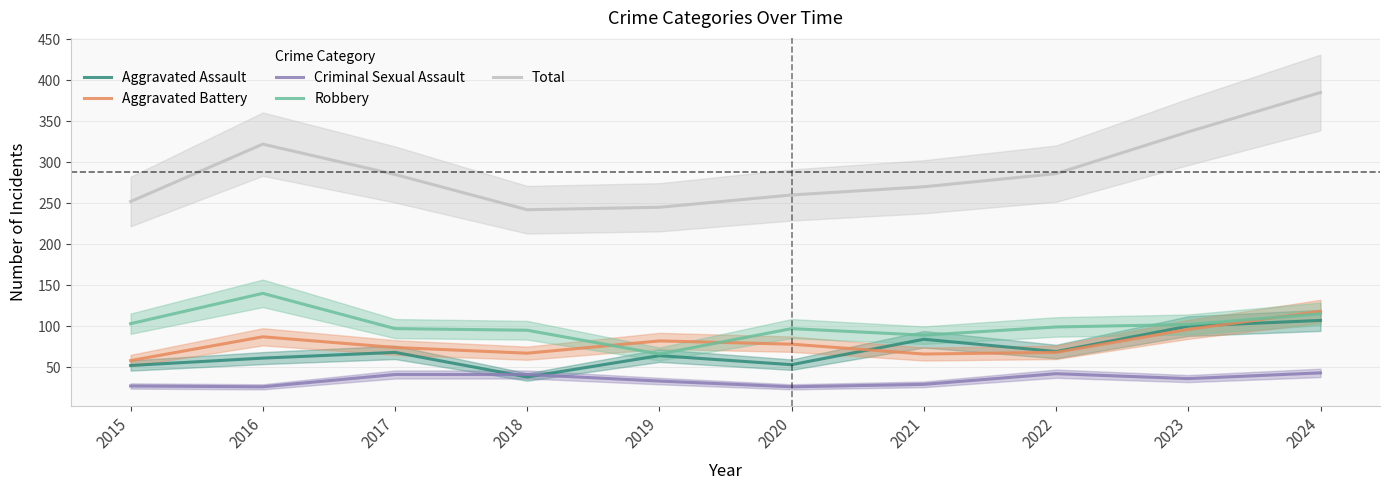

Which category has the highest value in the Criminal Sexual Assault series?

2024